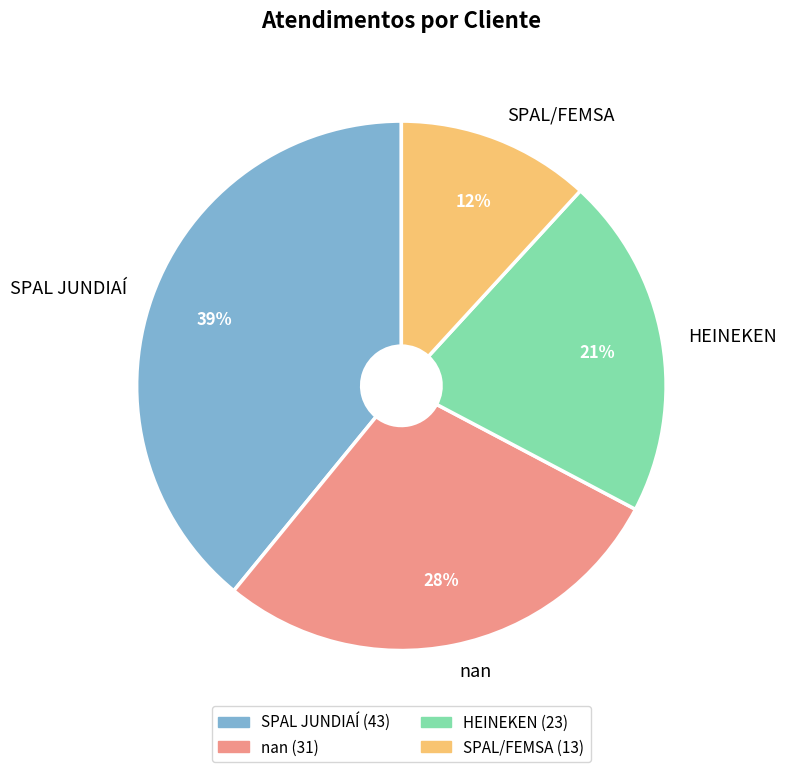

Which has a higher value, SPAL JUNDIAÍ or HEINEKEN?

SPAL JUNDIAÍ